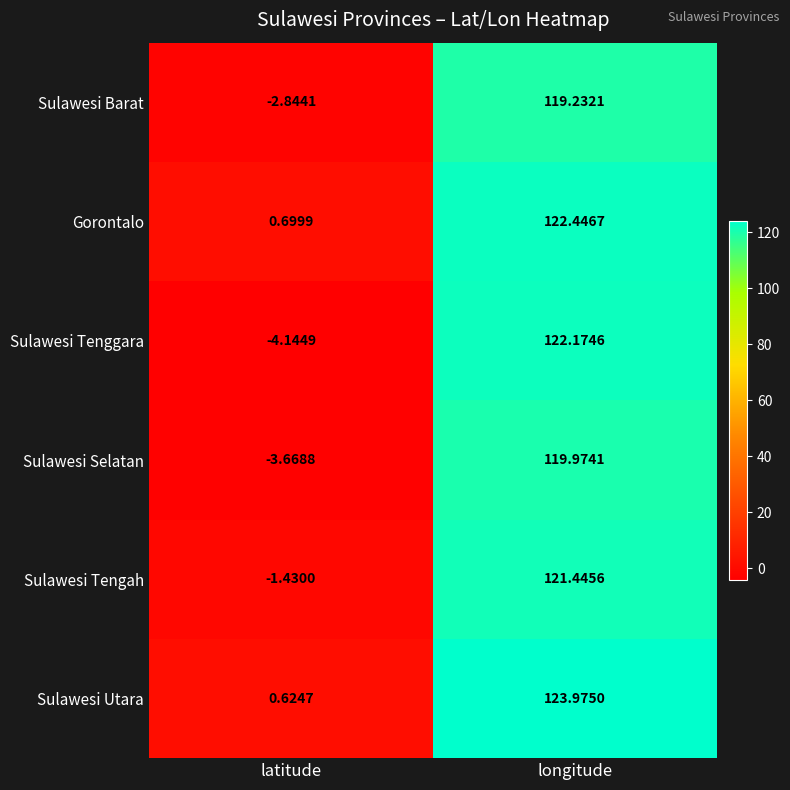

List the series in order of their peak value, lowest first.

Sulawesi Barat, Sulawesi Selatan, Sulawesi Tengah, Sulawesi Tenggara, Gorontalo, Sulawesi Utara